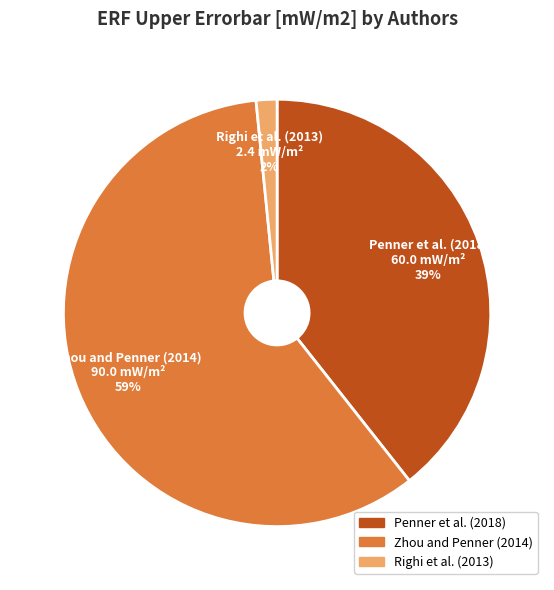

Between Penner et al. (2018) and Zhou and Penner (2014), which is larger?

Zhou and Penner (2014)